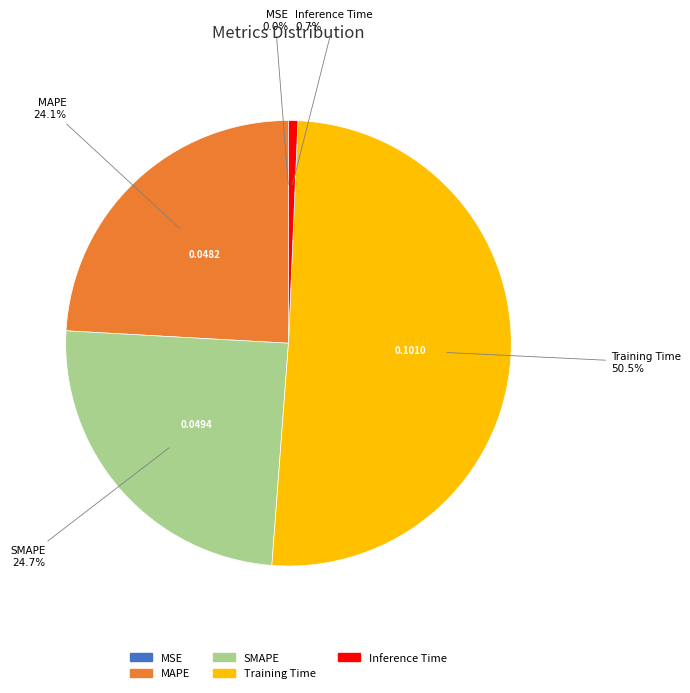

What portion of the pie excludes Training Time?

49.5%